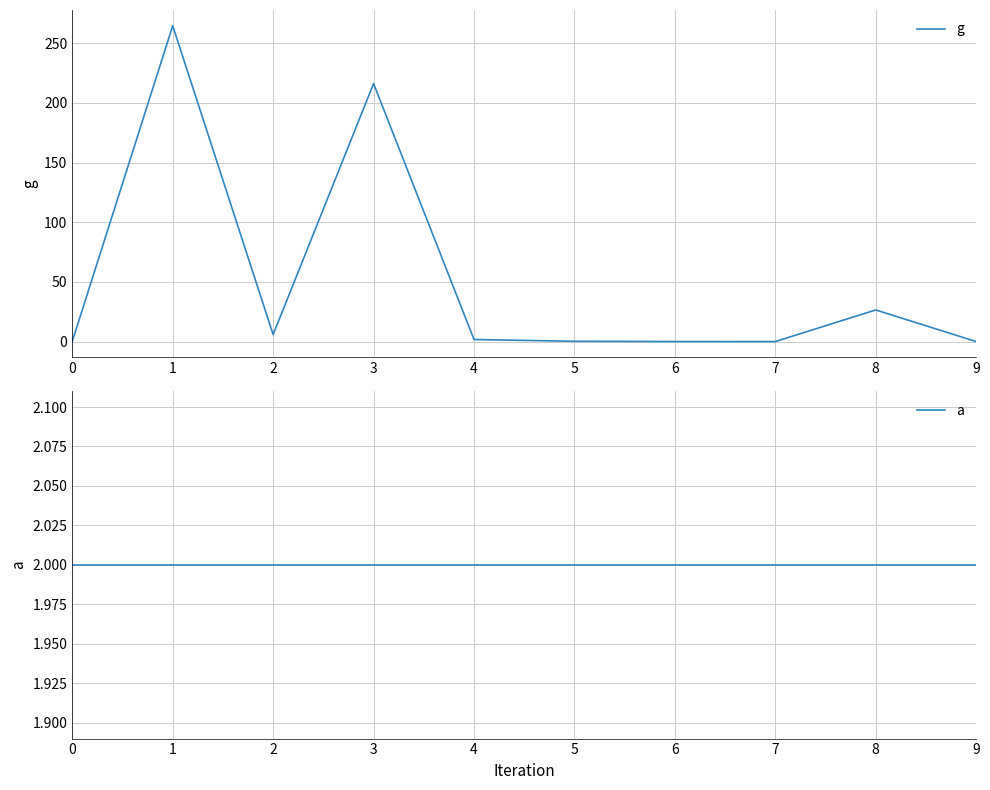

At which category is the sum across all series the highest?

1